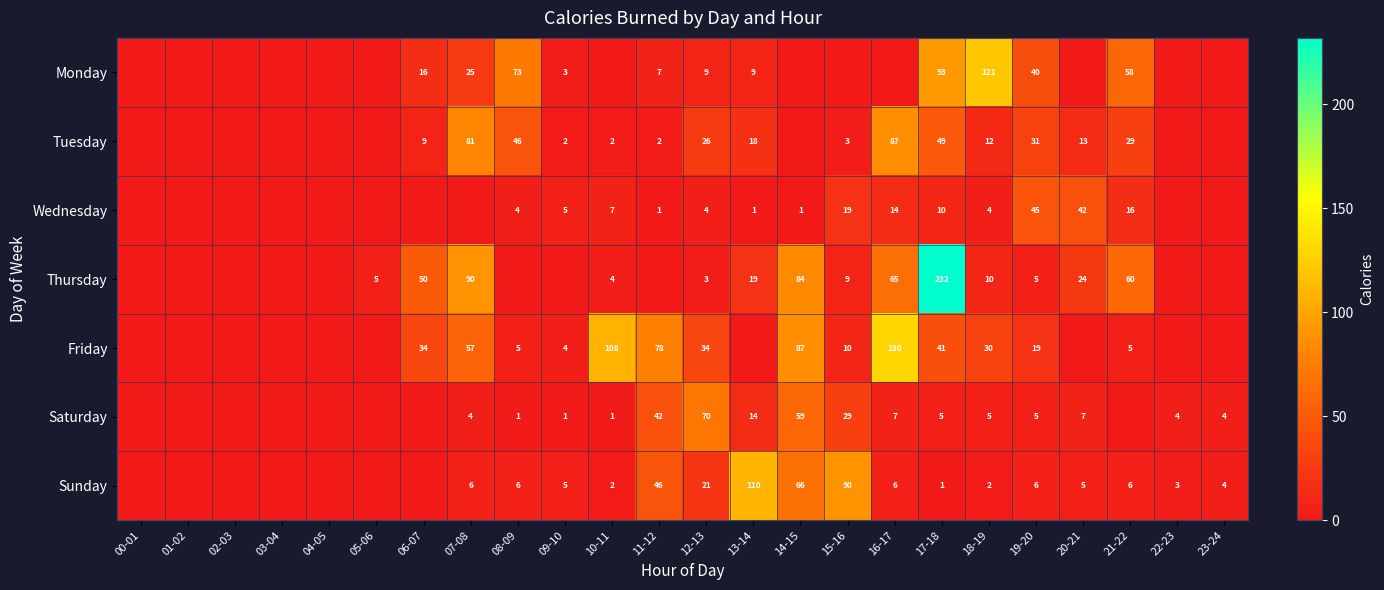

At which label is Wednesday closest to 22?

15-16